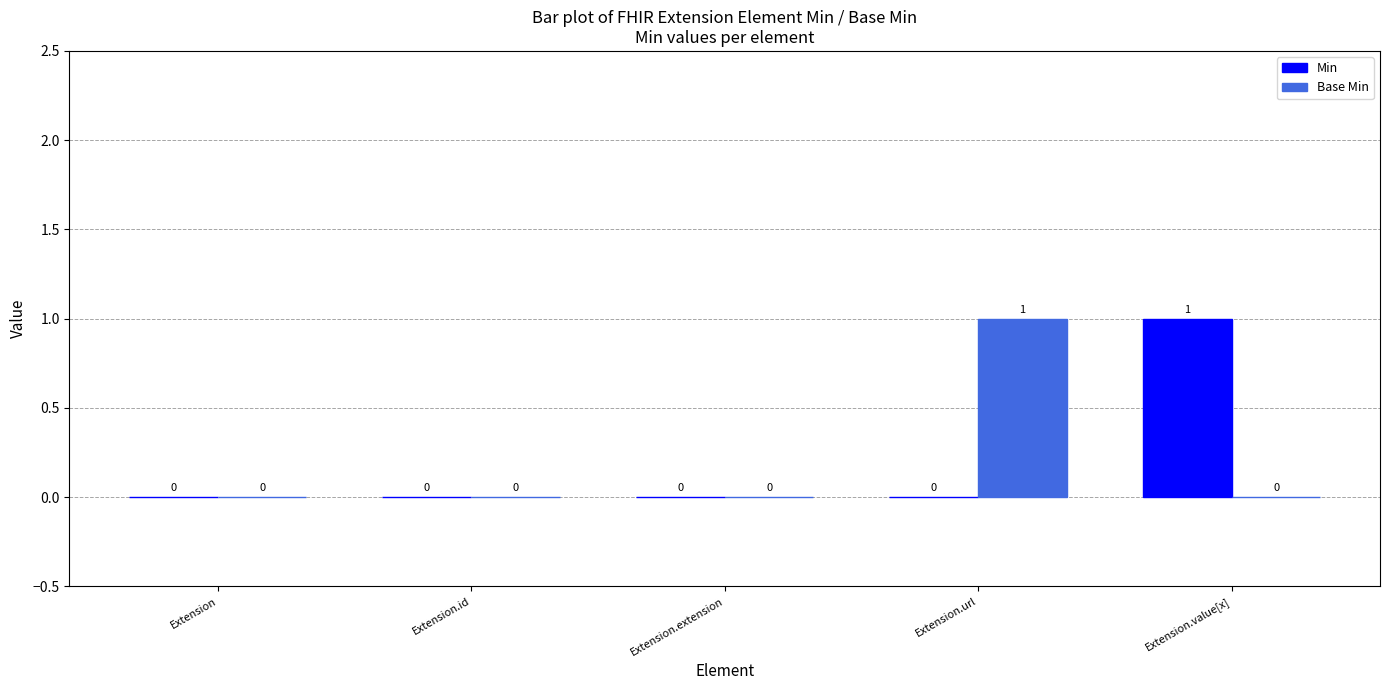

The value of Base Min at Extension.value[x] is 0. True or false?

True